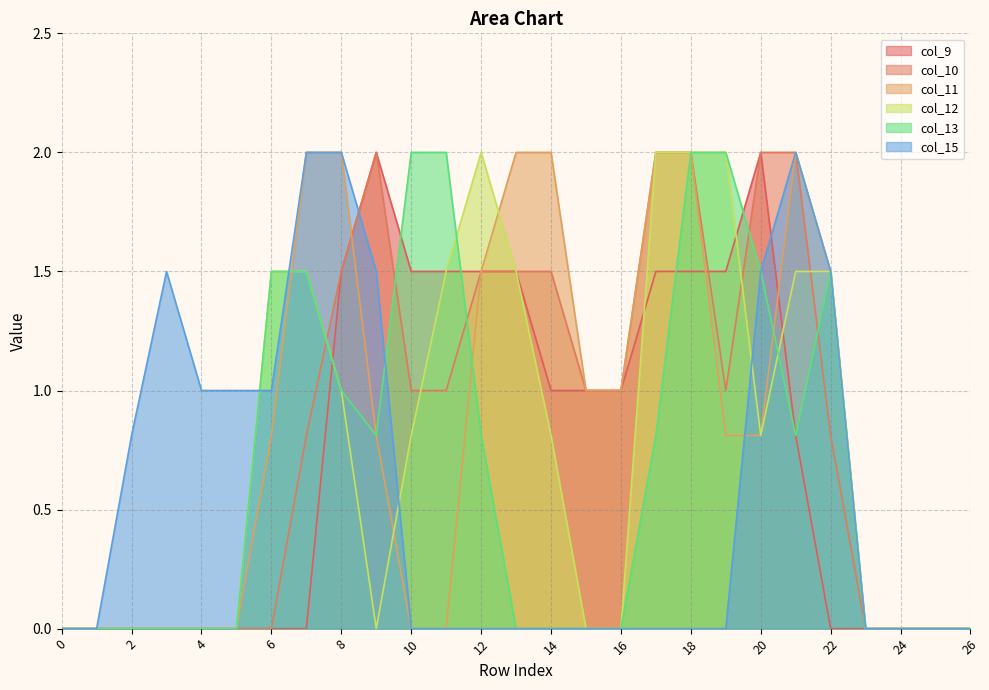

Where do col_10 and col_13 first cross each other?

7 and 8